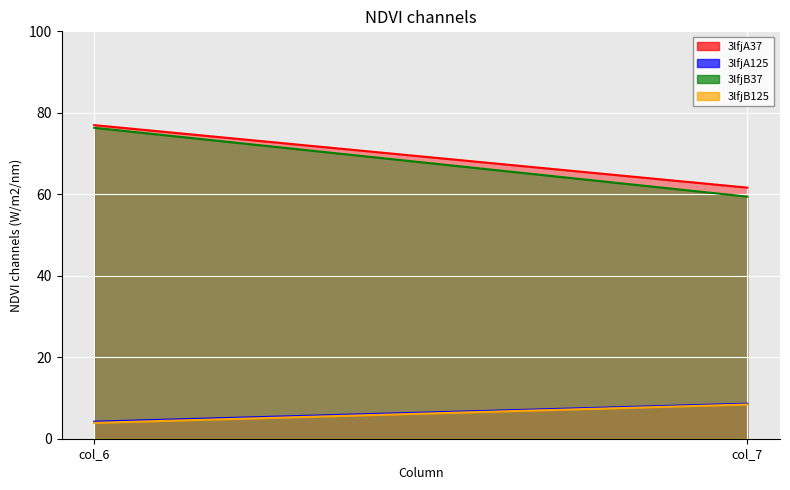

Which series changed the most between col_6 and col_7?

3lfjB37